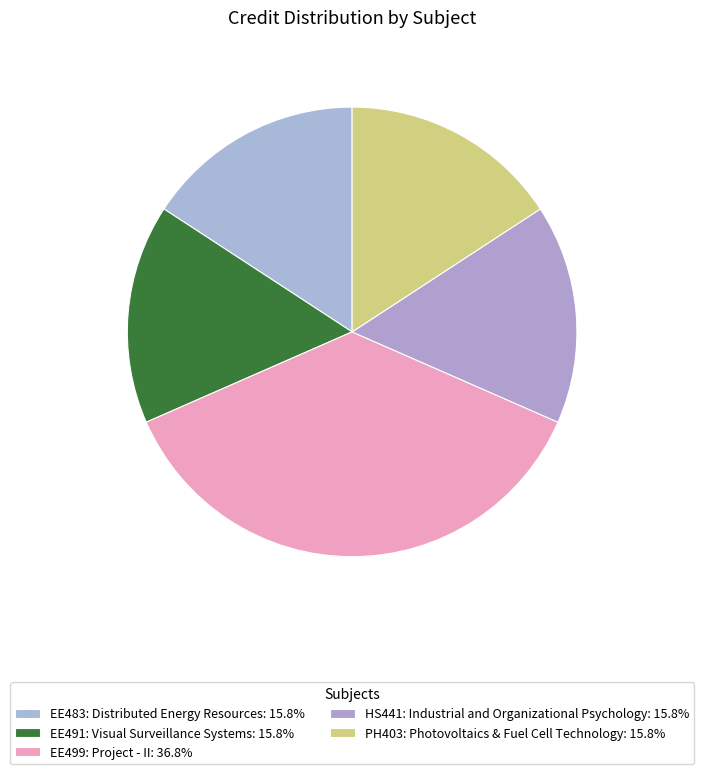

The EE483: Distributed Energy Resources slice represents 21% of the pie. True or false?

False